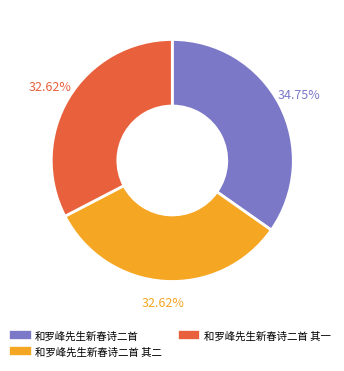

Is there any slice that represents more than half of the pie?

No